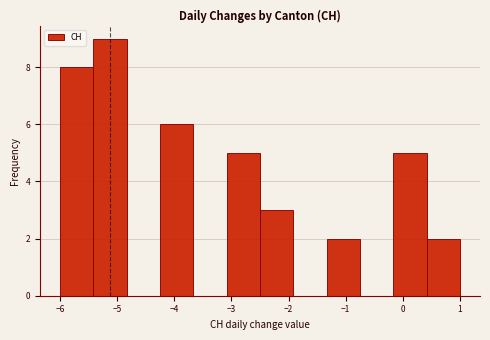

Which range on the x-axis has the tallest bar?

-5.4 to -4.8